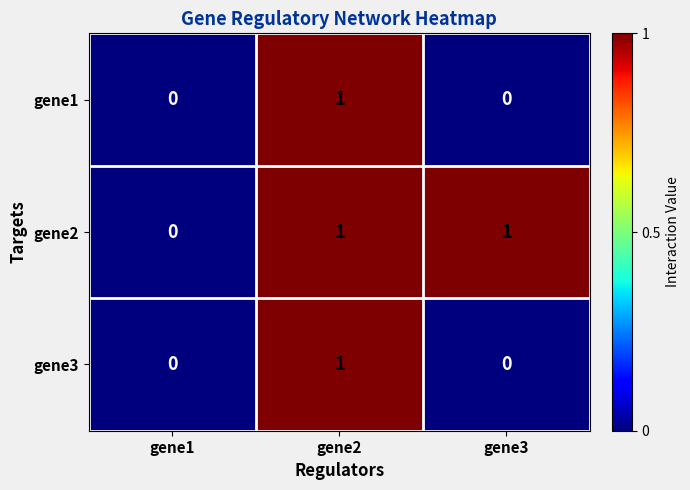

At which label does gene2 reach its minimum?

gene1